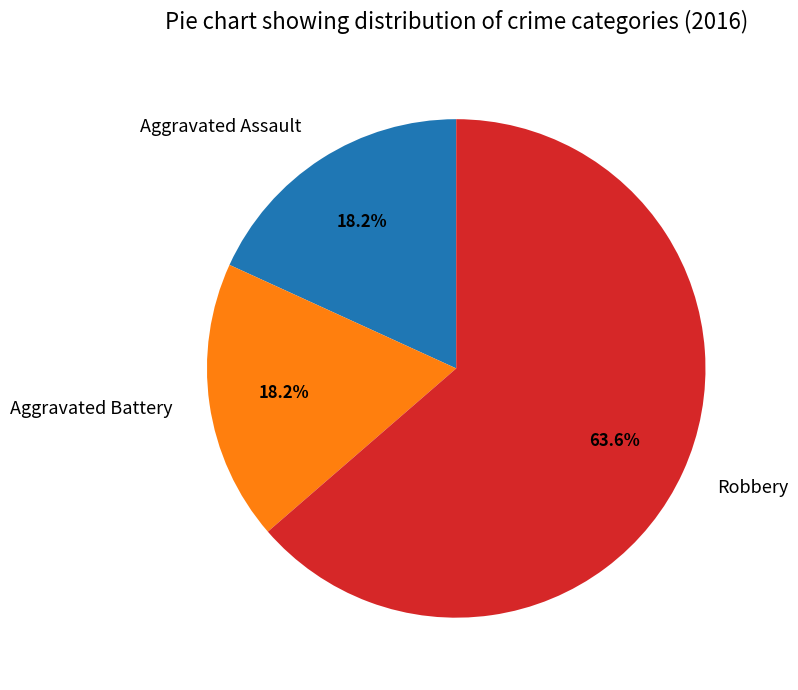

To the nearest percent, what is the combined percentage of Aggravated Battery and Robbery?

82%